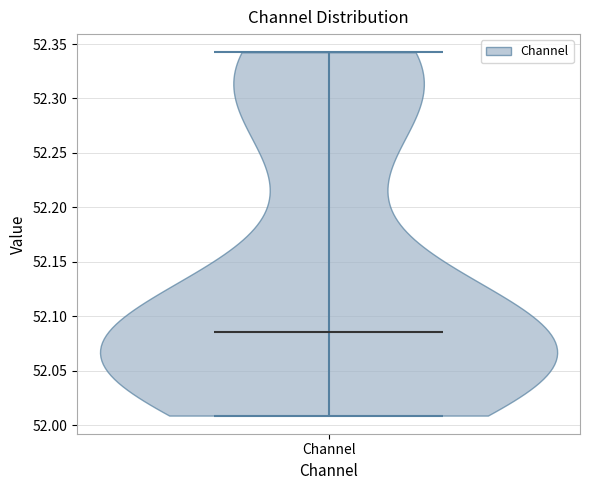

Read this violin plot against the y-axis: where its median line is, and the lowest and highest points the violin reaches. The values are not printed on the chart, so give them approximately, as read against the axis.

median line 52.085, lowest point 52.010, highest point 52.340